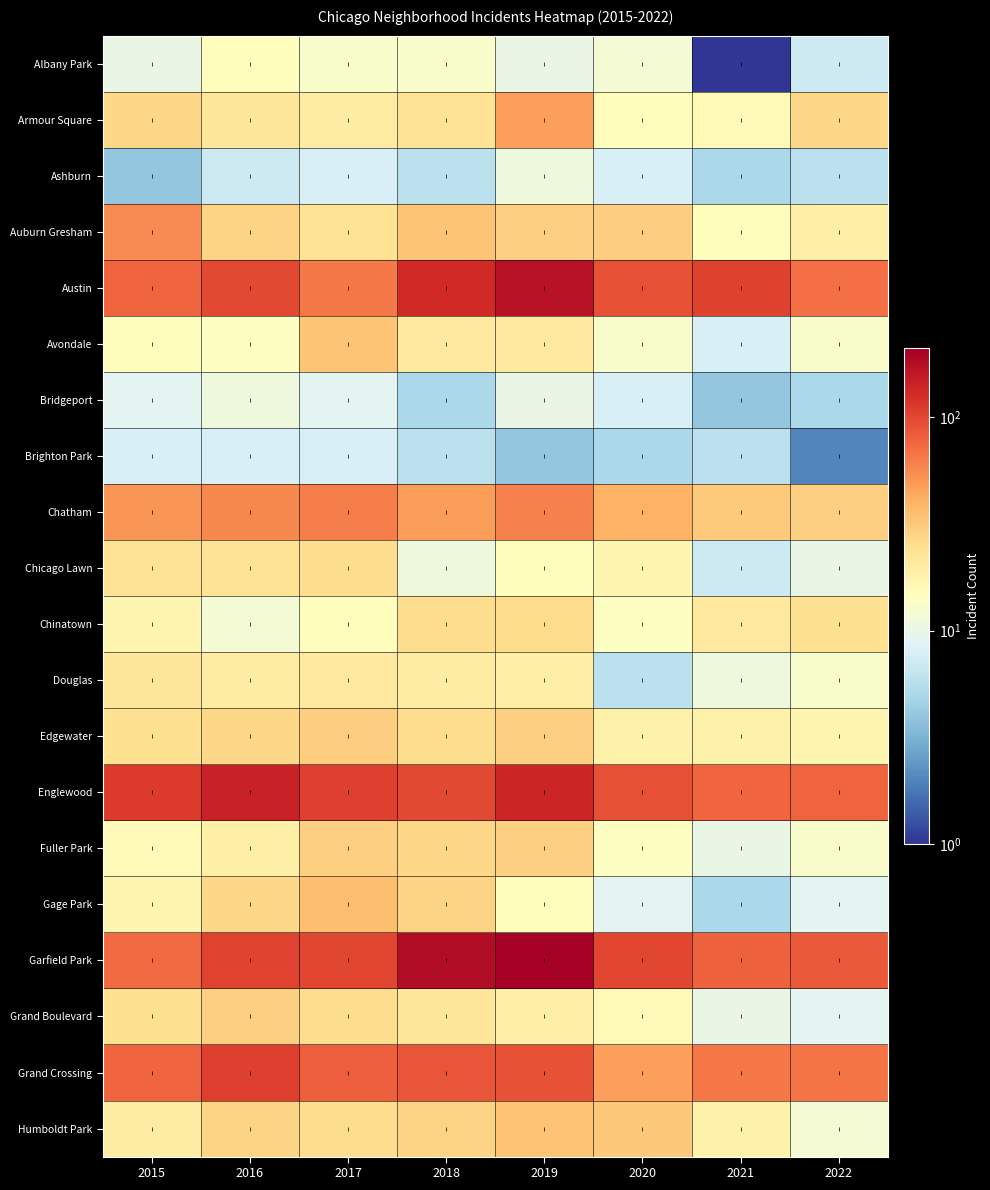

Rank the series at 2017 from lowest to highest value.

Ashburn, Brighton Park, Bridgeport, Albany Park, Chinatown, Armour Square, Douglas, Auburn Gresham, Chicago Lawn, Grand Boulevard, Humboldt Park, Fuller Park, Edgewater, Avondale, Gage Park, Chatham, Austin, Grand Crossing, Garfield Park, Englewood